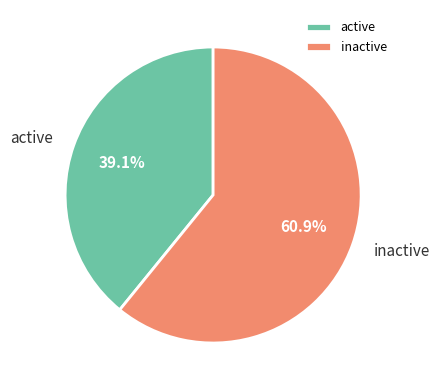

Is inactive the majority of the pie?

Yes